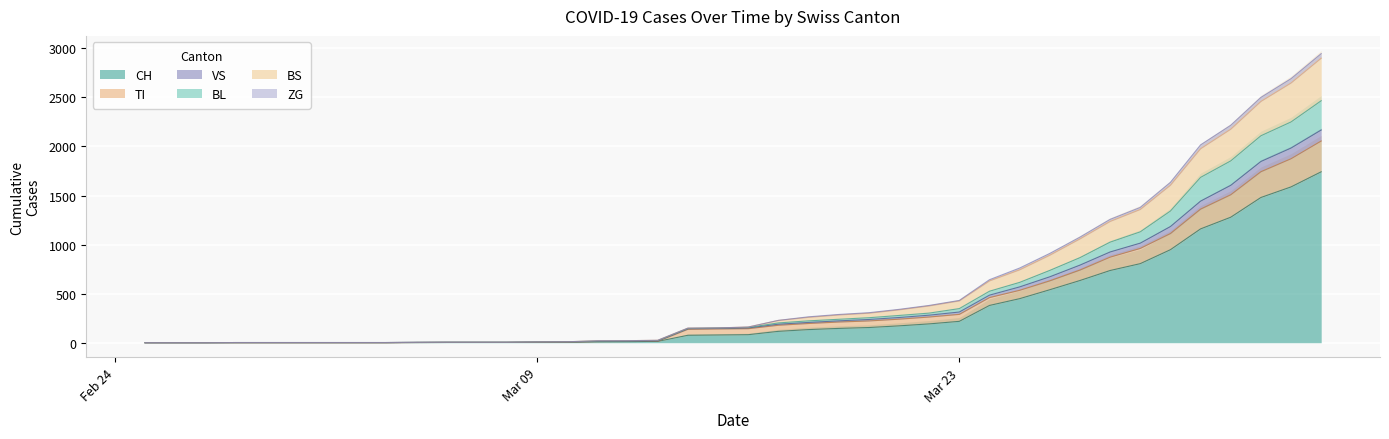

Which series has the largest total across all categories?

VS